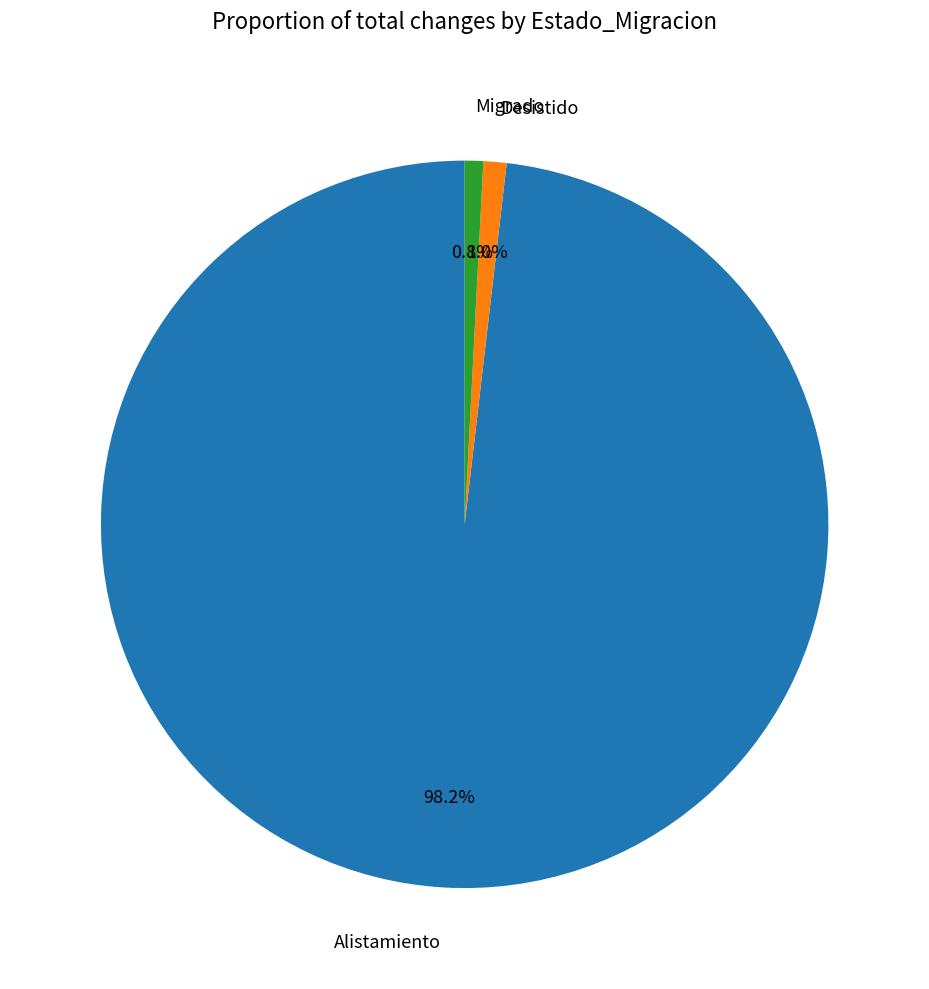

Does any single category account for the majority?

Yes